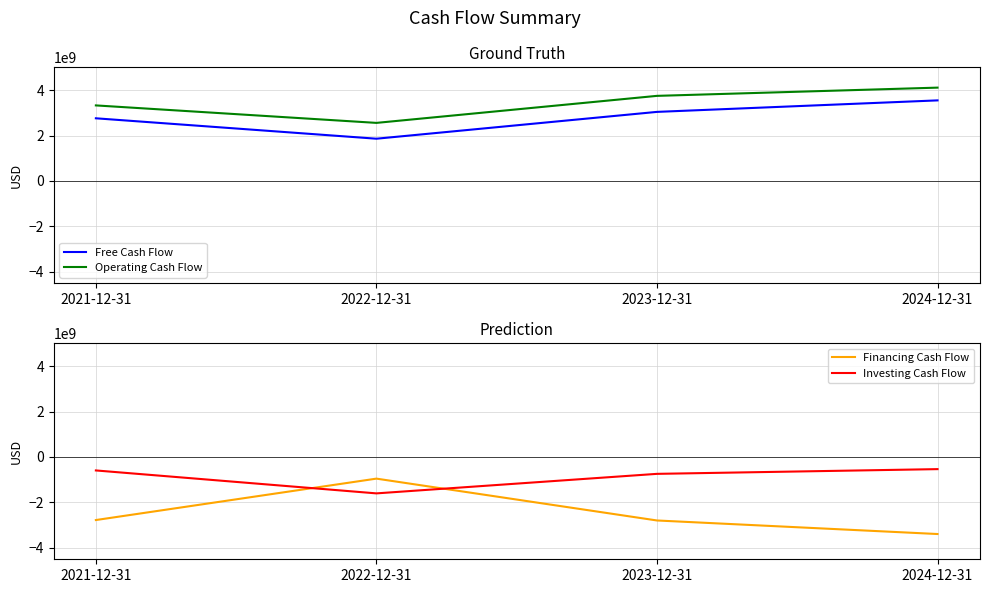

Read the Free Cash Flow value at 2023-12-31.

3040000000